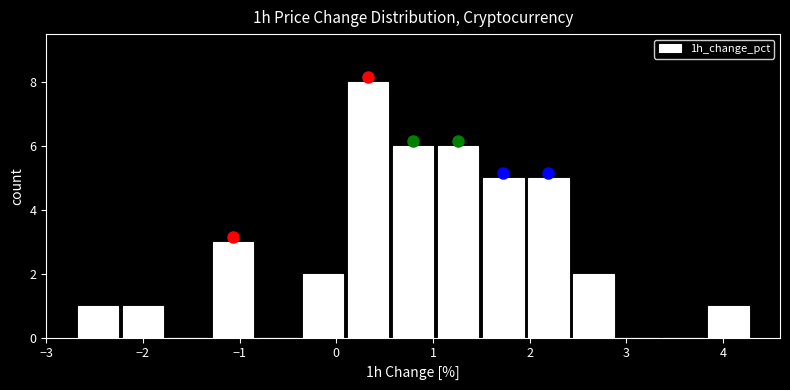

Reading left to right, list every bar in this chart as the range it spans on the x-axis followed by its height. Neither the bar edges nor the heights are printed on the chart, so give them approximately, as read against the axes.

-2.7 to -2.2: 1
-2.2 to -1.8: 1
-1.8 to -1.3: 0
-1.3 to -0.8: 3
-0.8 to -0.4: 0
-0.4 to 0.1: 2
0.1 to 0.6: 8
0.6 to 1.0: 6
1.0 to 1.5: 6
1.5 to 2.0: 5
2.0 to 2.4: 5
2.4 to 2.9: 2
2.9 to 3.4: 0
3.4 to 3.8: 0
3.8 to 4.3: 1